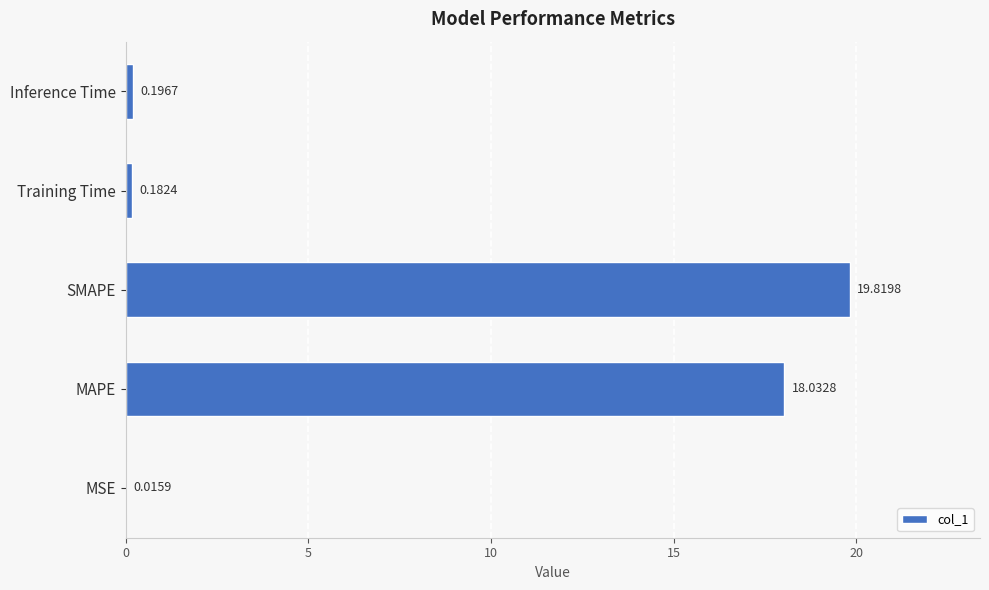

Between SMAPE and Training Time, which is larger?

SMAPE